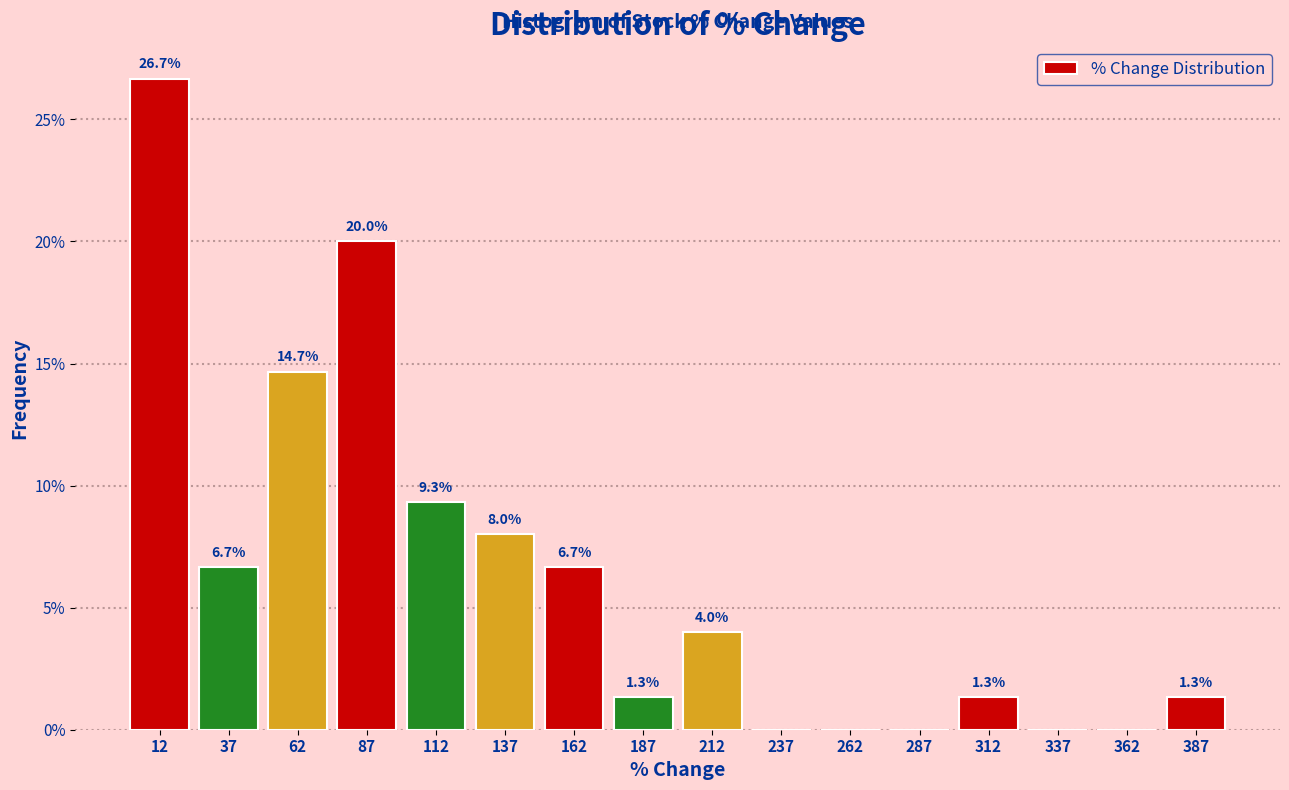

Over which range of the x-axis is the bar tallest?

0 to 25